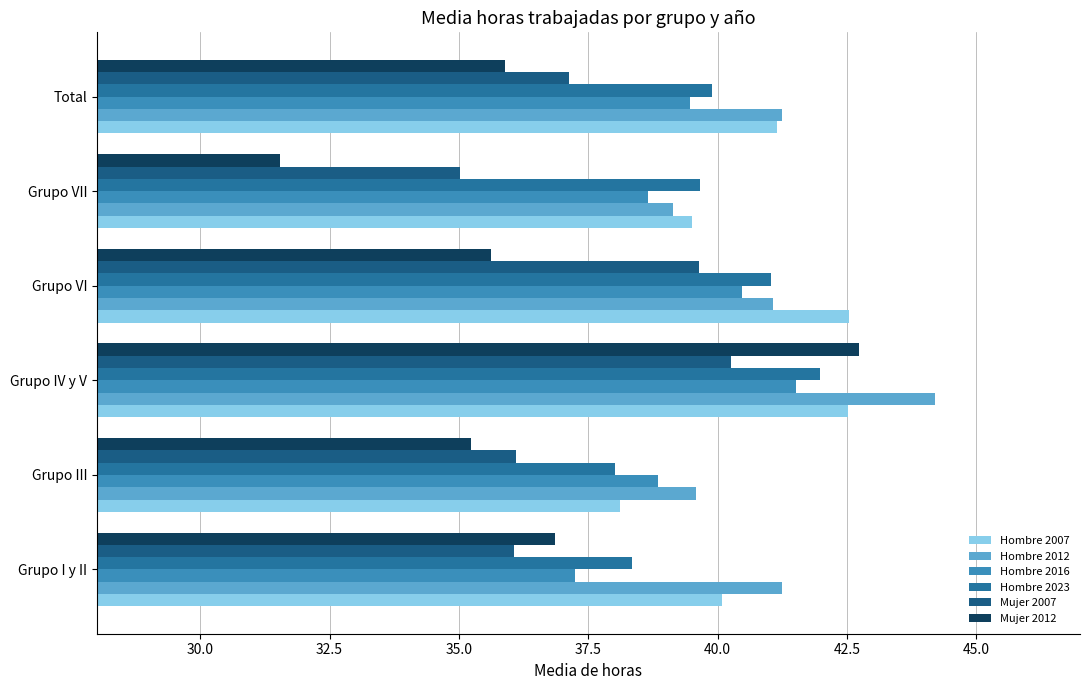

How many data points in Hombre 2007 are above 41?

3